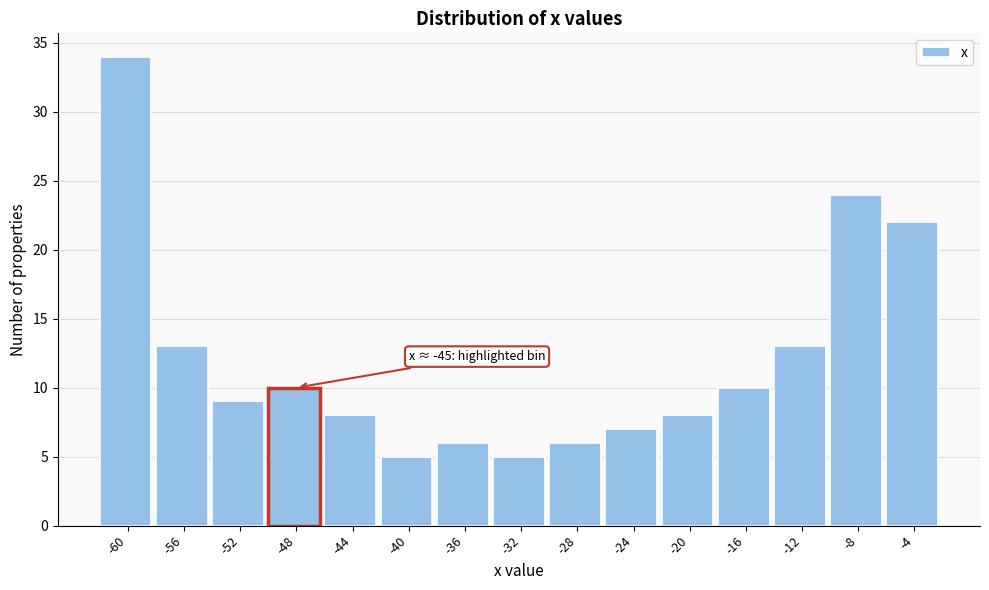

Reading left to right, transcribe all the data shown in this chart.

-60=34	-56=13	-52=9	-48=10	-44=8	-40=5	-36=6	-32=5	-28=6	-24=7	-20=8	-16=10	-12=13	-8=24	-4=22